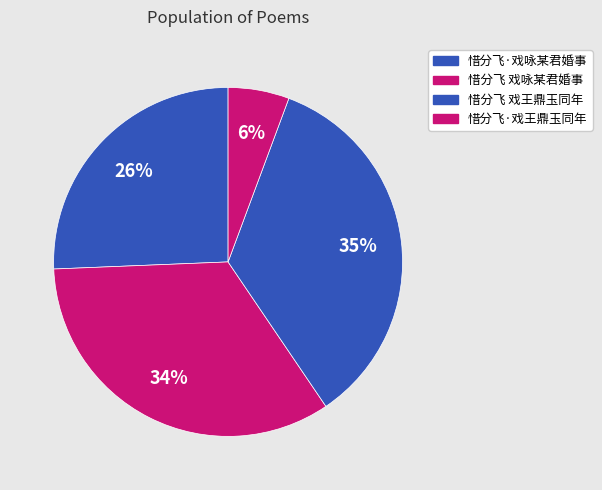

True or false: 惜分飞·戏咏某君婚事 accounts for 26% of the total.

True